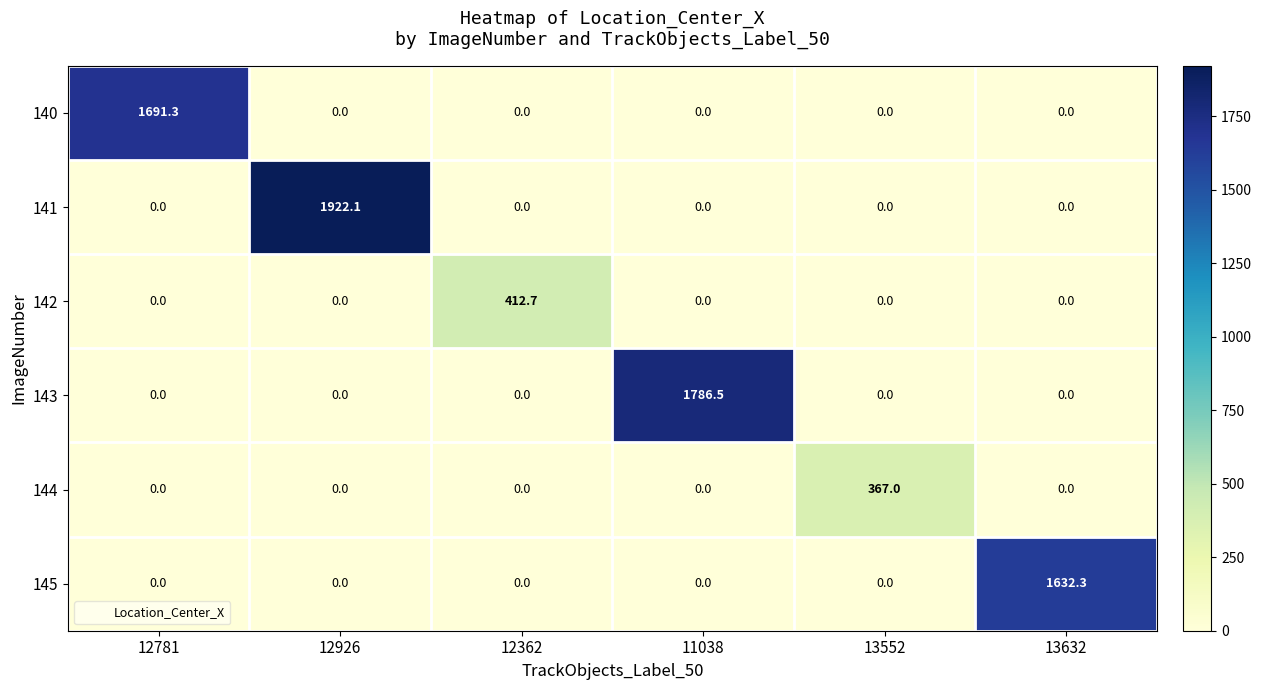

What is the difference between the highest and lowest values at 12362?

412.7